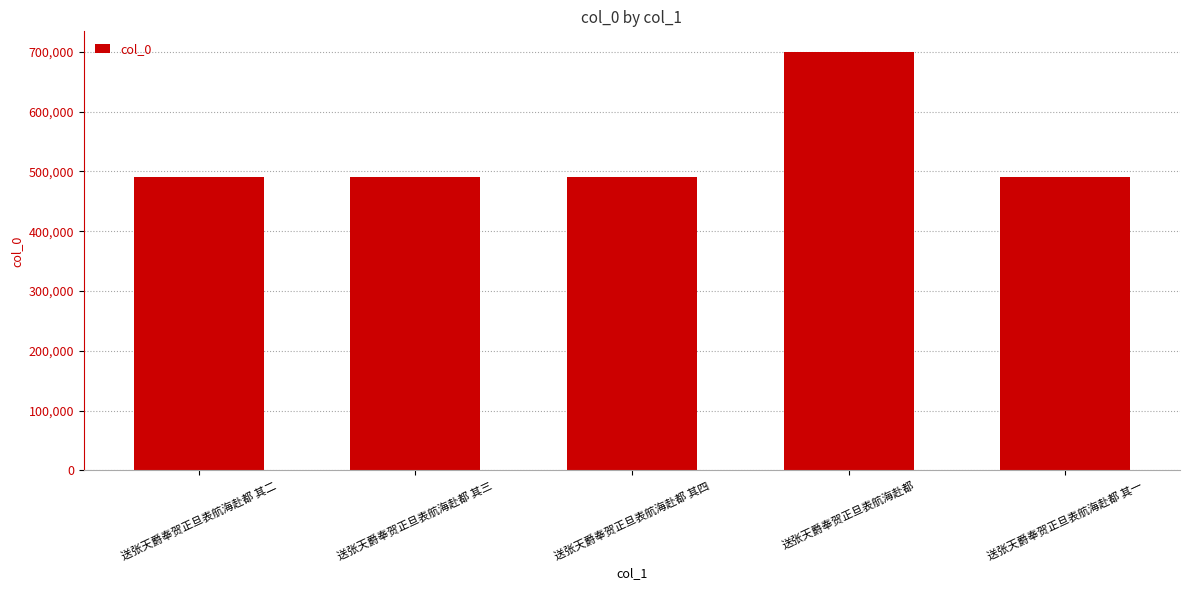

What is the difference between the values at 送张天爵奉贺正旦表航海赴都 其二 and 送张天爵奉贺正旦表航海赴都?

209308